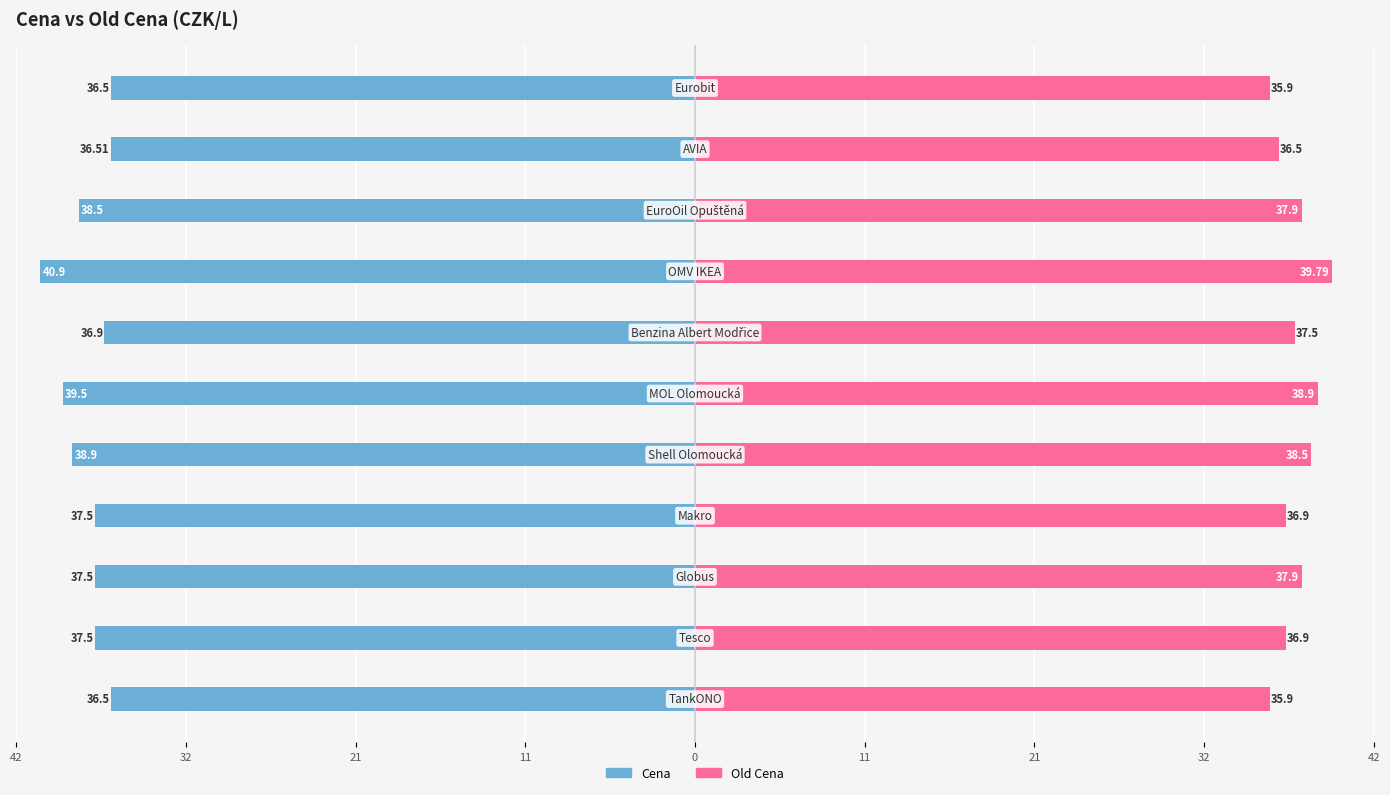

How many distinct data groups are displayed?

2